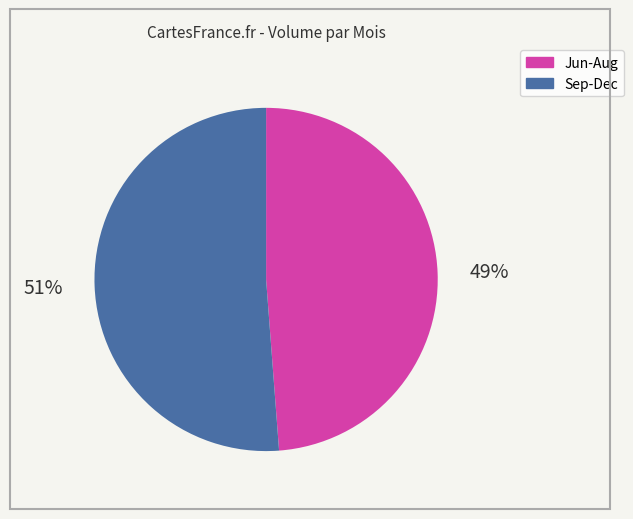

Does any single category account for the majority?

Yes